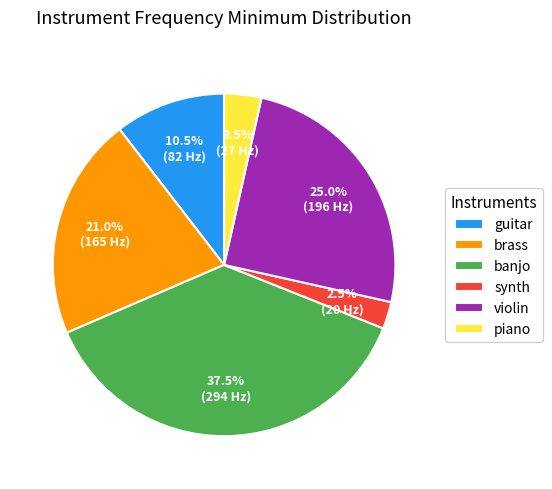

To the nearest percent, what is the combined percentage of piano and guitar?

14%